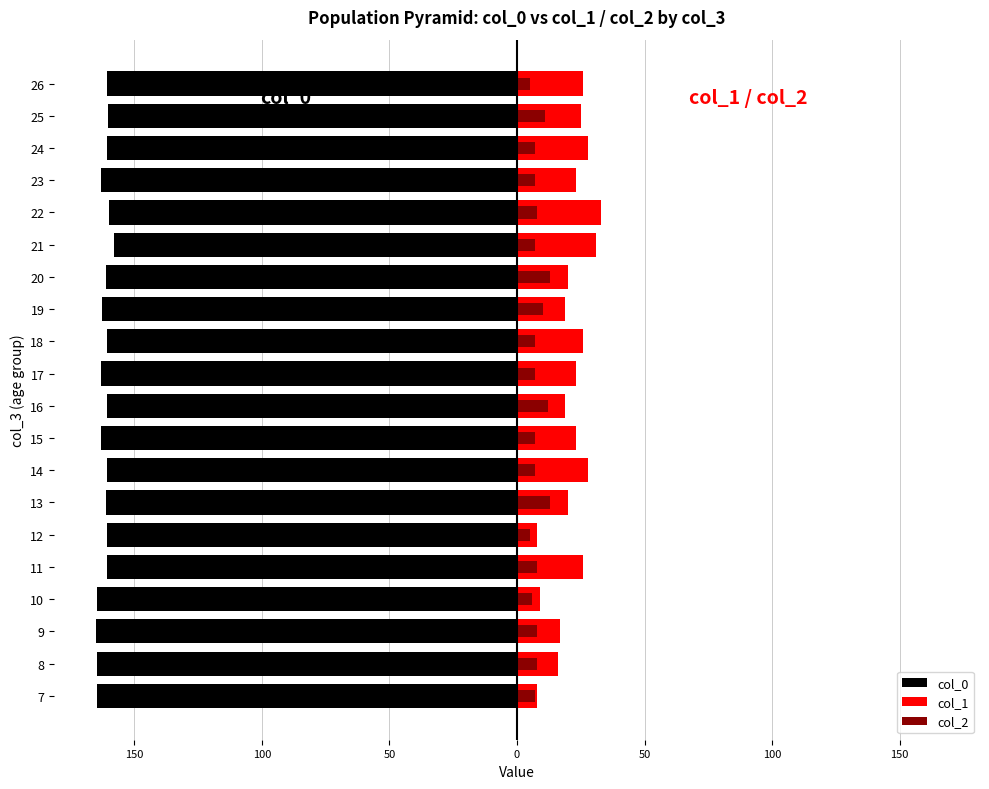

What is the smallest value displayed?

-165.0